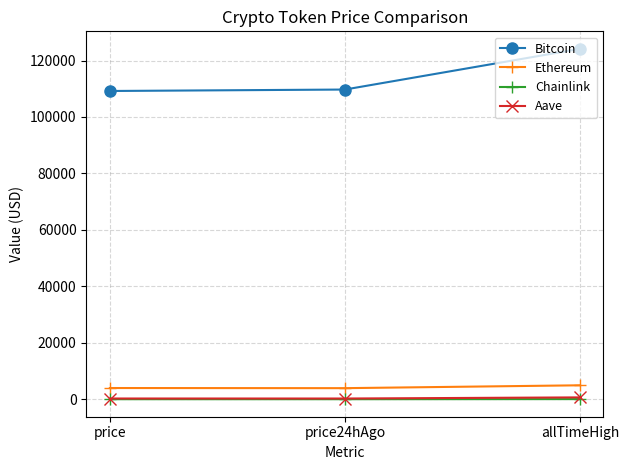

Which series has the widest spread of values?

Bitcoin